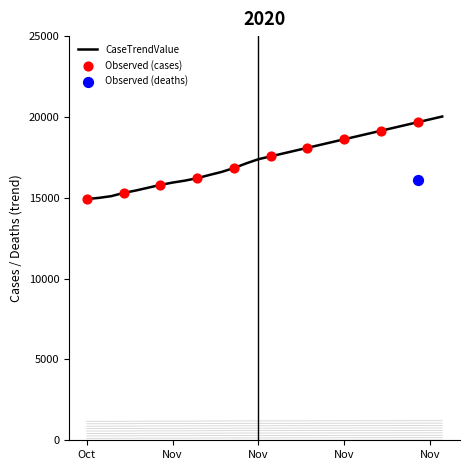

Is the value of DeathTrendValue at 2020-11-02 greater than the value of CaseTrendValue at 2020-10-26?

No